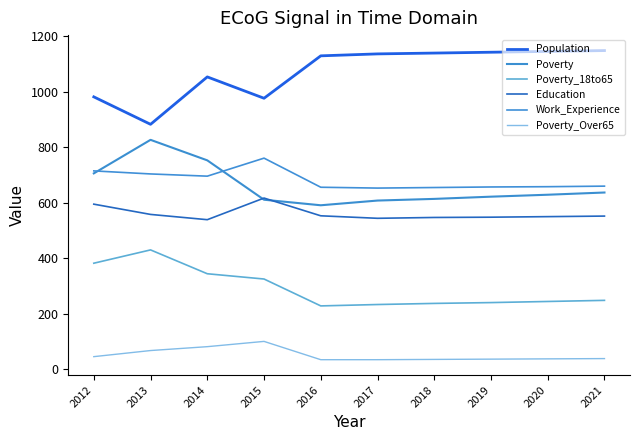

Does the chart have visible grid lines?

No